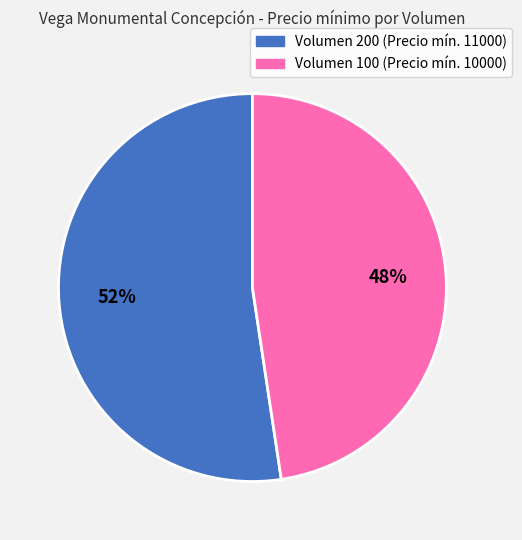

To the nearest percent, what is the average slice percentage?

50%